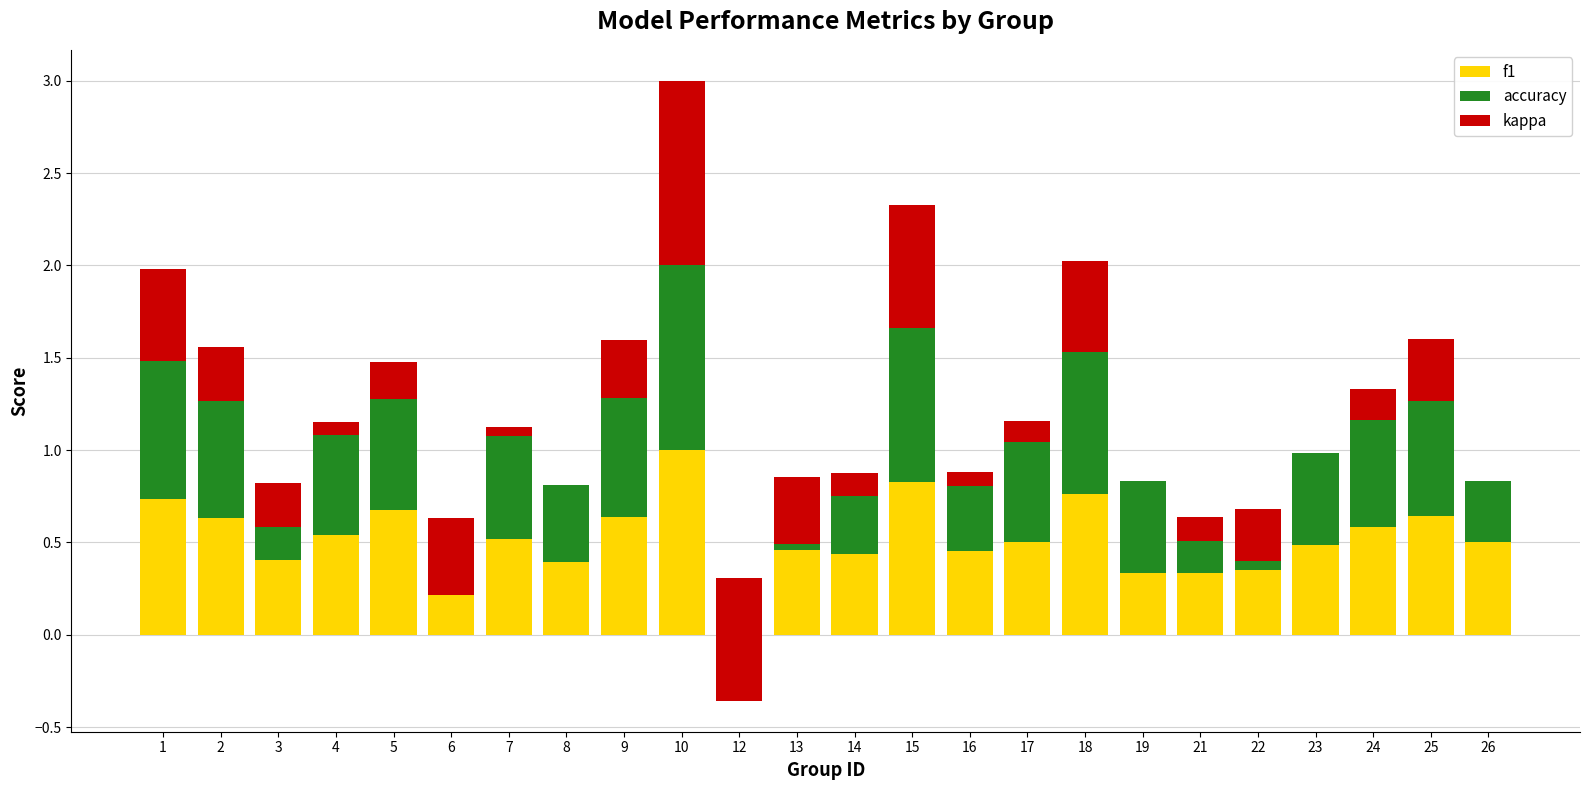

At 8, list the series in order from smallest to largest.

kappa, f1, accuracy